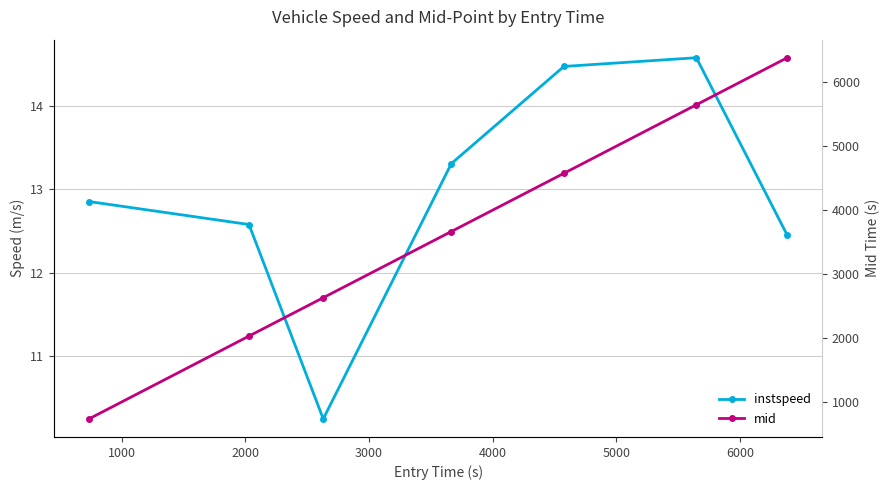

True or false: mid has more than 2 points higher than both neighbors.

False